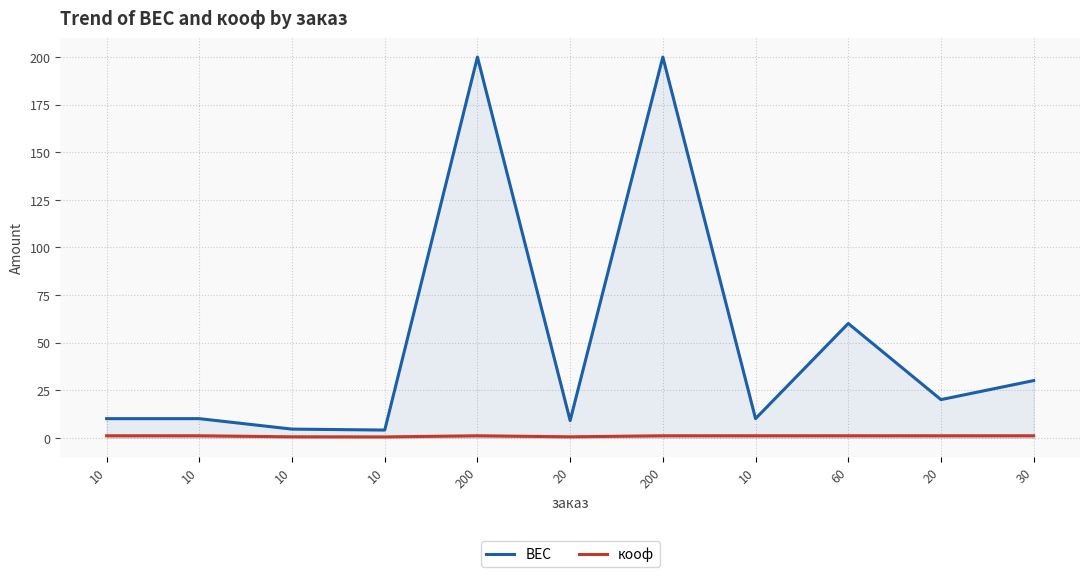

Where is кооф nearest to the value 0?

10